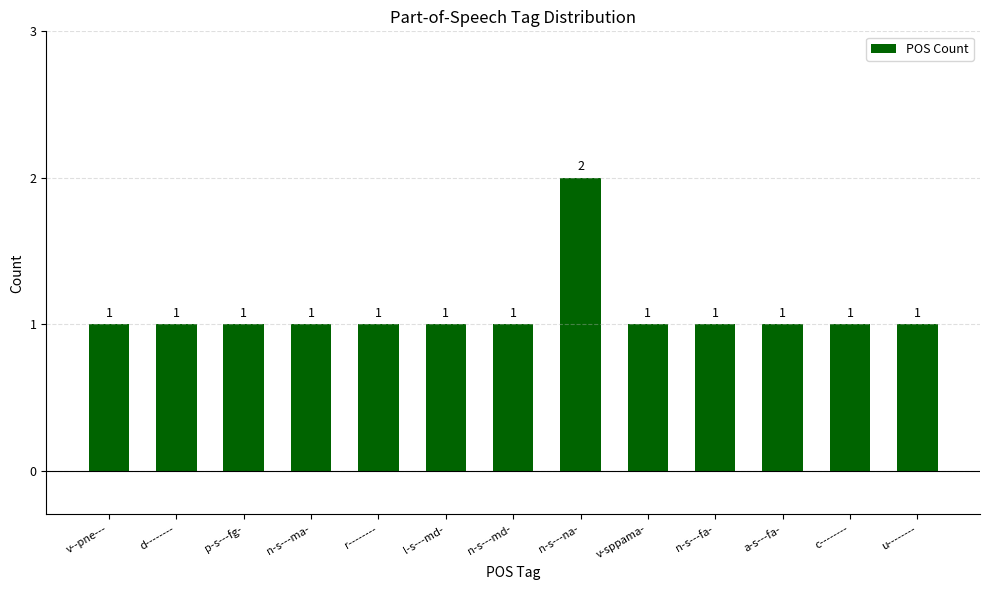

What is the label of the 2nd bar from the right?

c--------